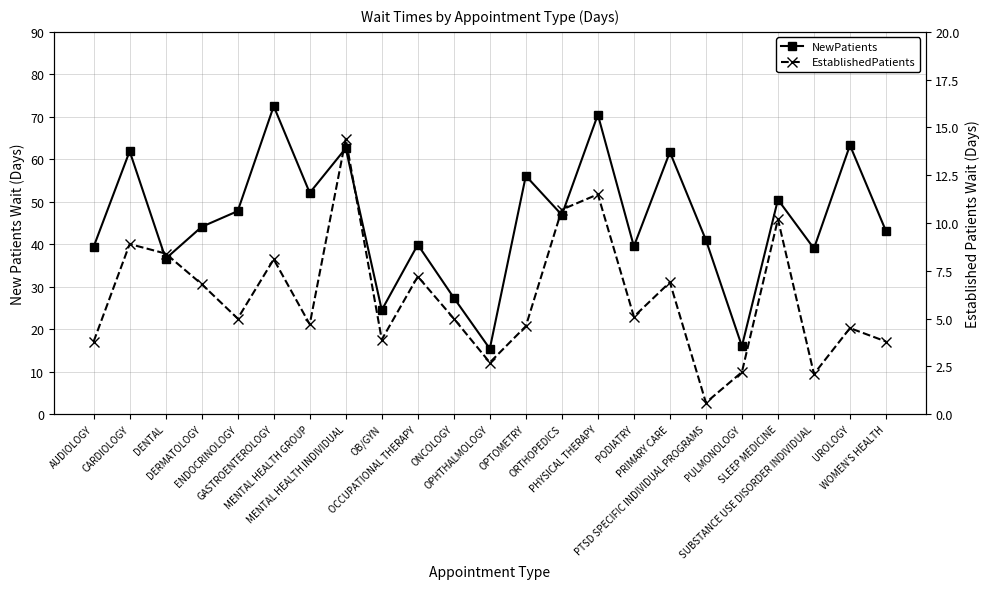

At which category does NewPatients reach its first local peak?

CARDIOLOGY